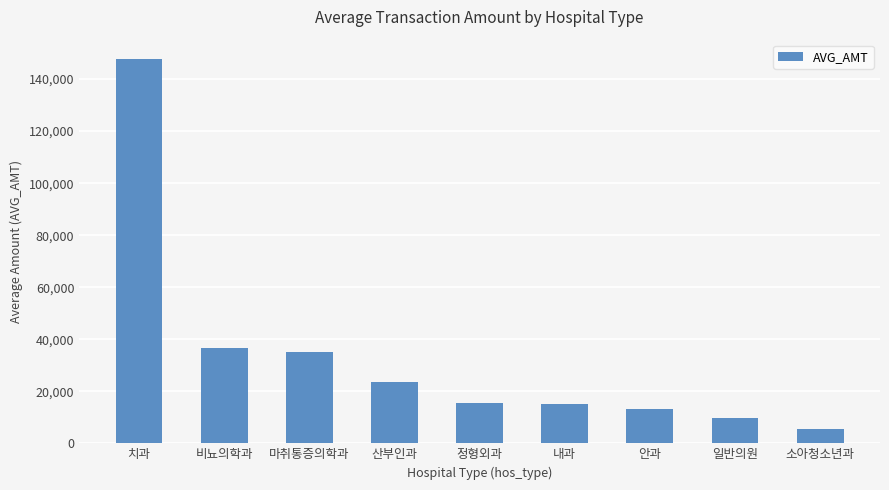

What is the sum of all values?

301664